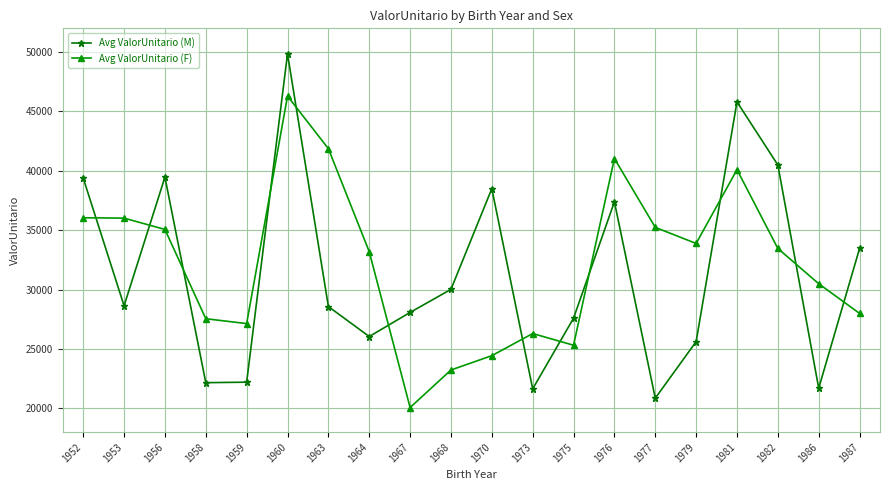

List the series in order of their peak value, highest first.

Avg ValorUnitario (M), Avg ValorUnitario (F)